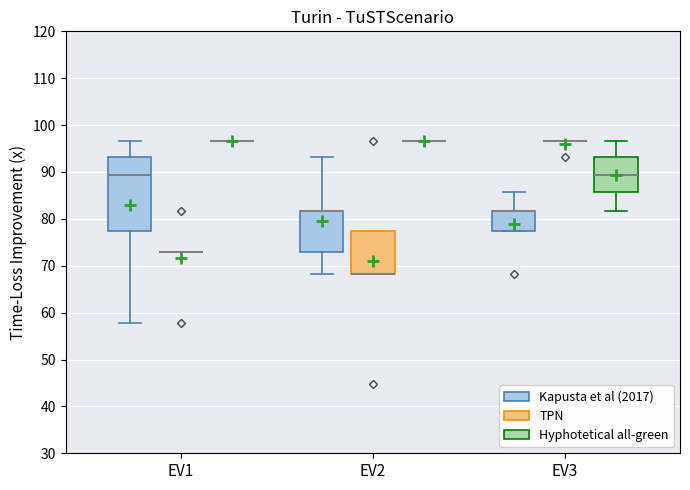

Reading left to right, transcribe this box plot: for each box, give where its median line is, the range the box spans, and where its two whiskers end, as read against the y-axis. The values are not printed on the chart, so give them approximately, as read against the axis.

EV1 (Kapusta et al (2017)): median 89, box 77 to 93, whiskers 58 to 97
EV1 (TPN): box collapsed to a line at 73, whiskers 73 to 73
EV1 (Hyphotetical all-green): box collapsed to a line at 97, whiskers 97 to 97
EV2 (Kapusta et al (2017)): median 82 (drawn on the box's upper edge), box 73 to 82, whiskers 68 to 93
EV2 (TPN): median 68 (drawn on the box's lower edge), box 68 to 77, whiskers 68 to 77
EV2 (Hyphotetical all-green): box collapsed to a line at 97, whiskers 97 to 97
EV3 (Kapusta et al (2017)): median 82 (drawn on the box's upper edge), box 77 to 82, whiskers 77 to 86
EV3 (TPN): box collapsed to a line at 97, whiskers 97 to 97
EV3 (Hyphotetical all-green): median 89, box 86 to 93, whiskers 82 to 97